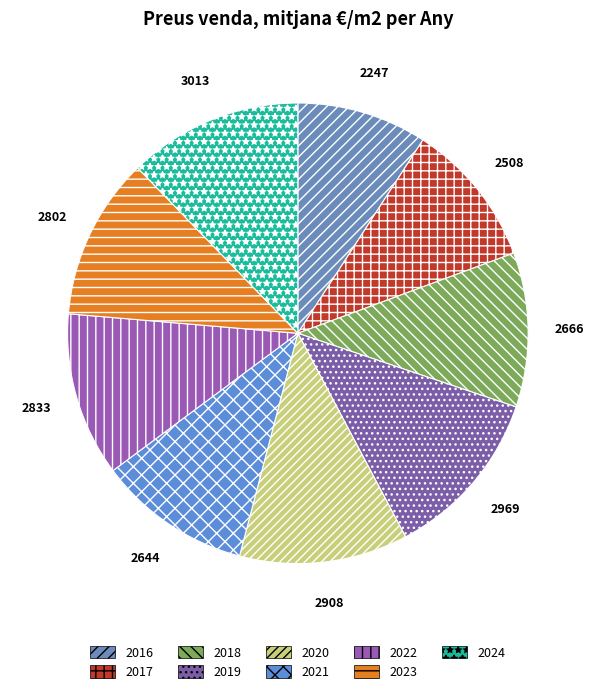

Combined, do 2016 and 2020 account for over 50%?

No